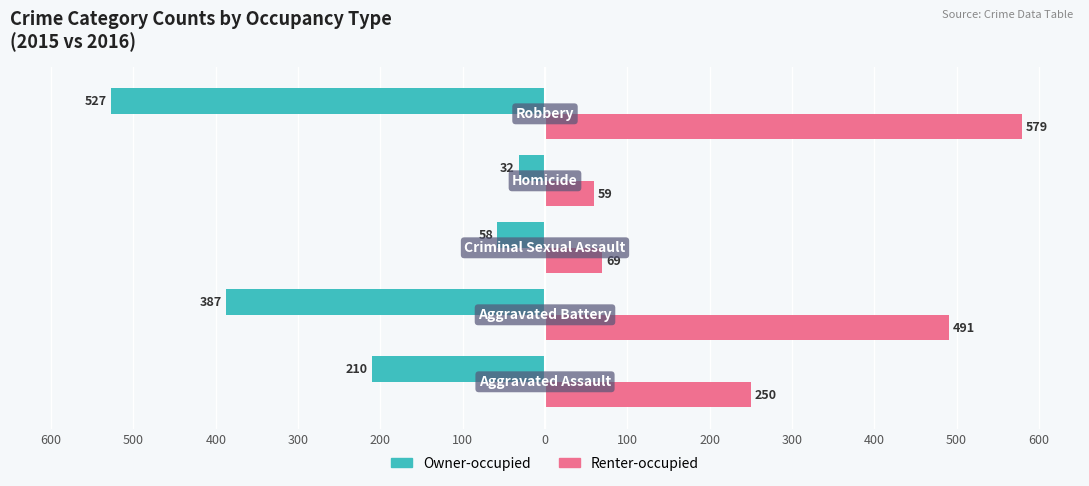

What is the value of the Renter-occupied bar at the 4th from the left?

59